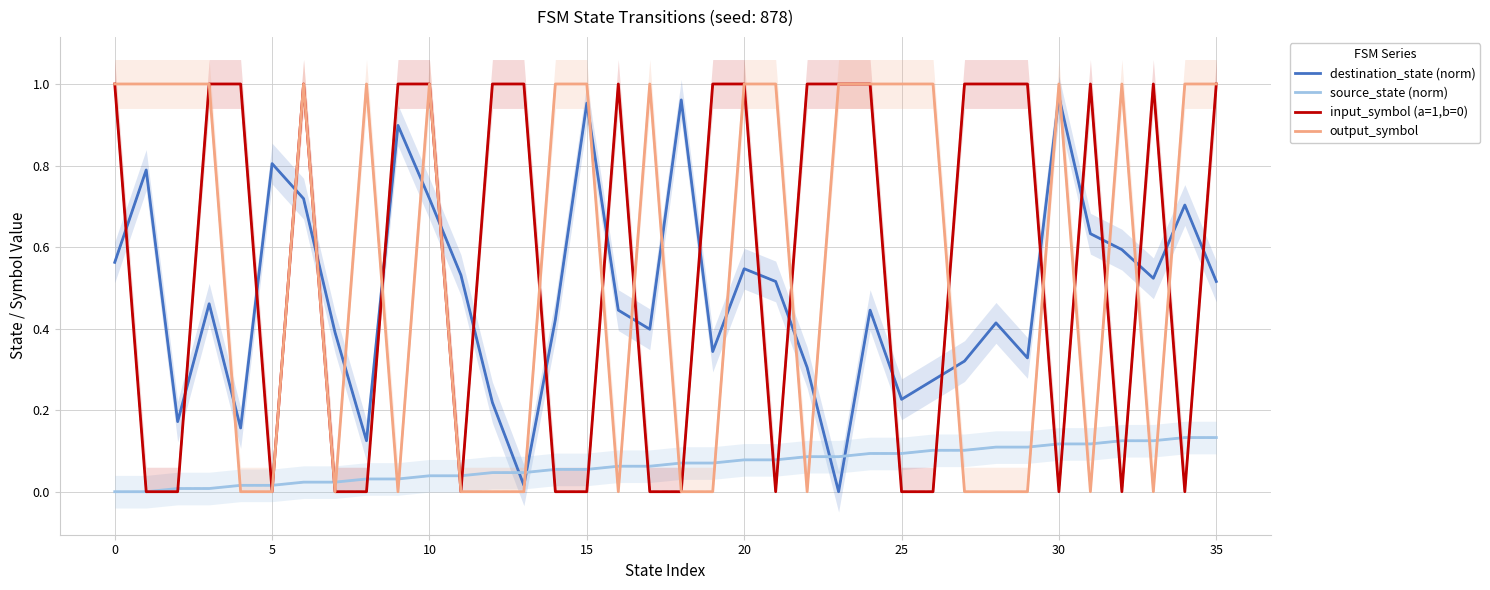

At 14, list the series in order from smallest to largest.

input_symbol (a=1,b=0), source_state (norm), destination_state (norm), output_symbol